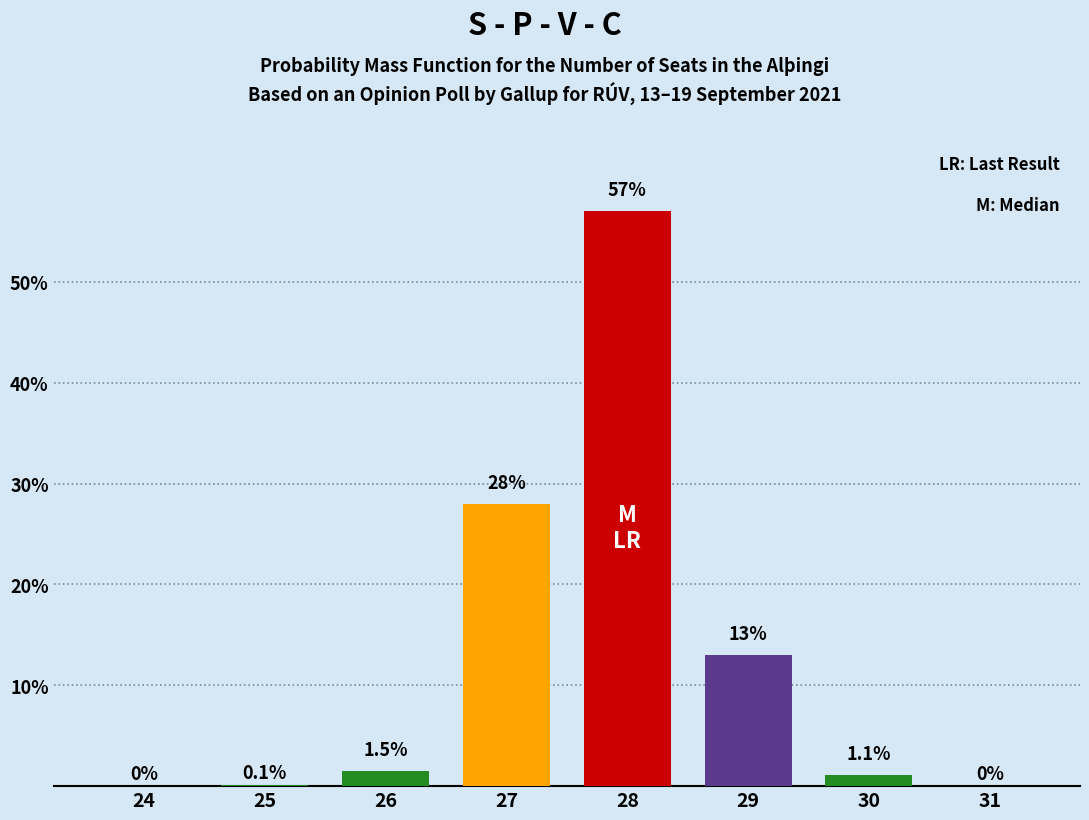

Reading right to left, transcribe all the data shown in this chart.

31=0.0	30=1.1	29=13.0	28=57.0	27=28.0	26=1.5	25=0.1	24=0.0